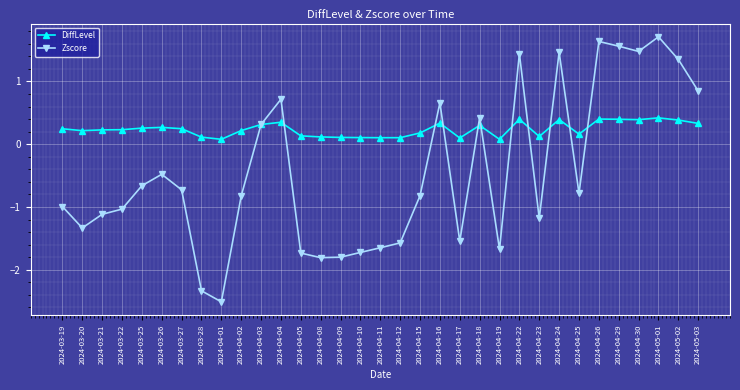

What is the total value across all series at 2024-03-28?

-2.2